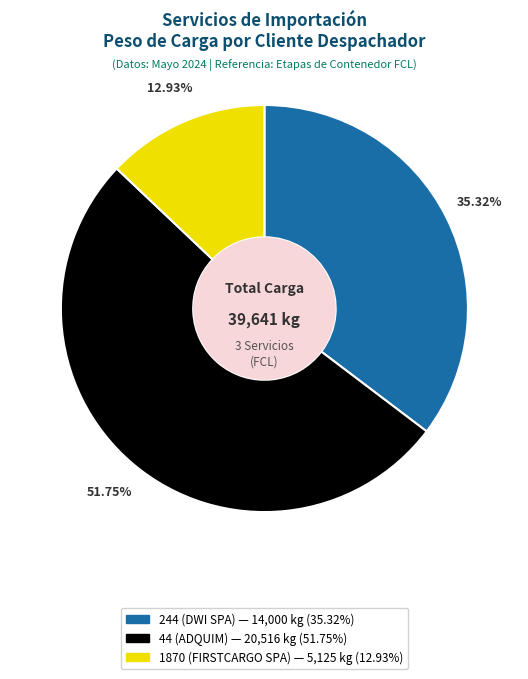

Between 44 (ADQUIM) and 1870 (FIRSTCARGO SPA), which is larger?

44 (ADQUIM)